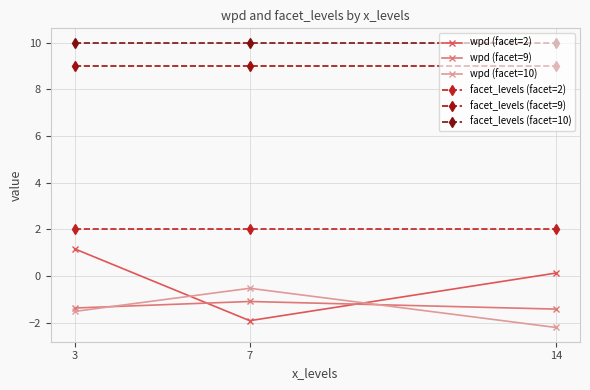

At which category does the chart reach its minimum across all series?

14